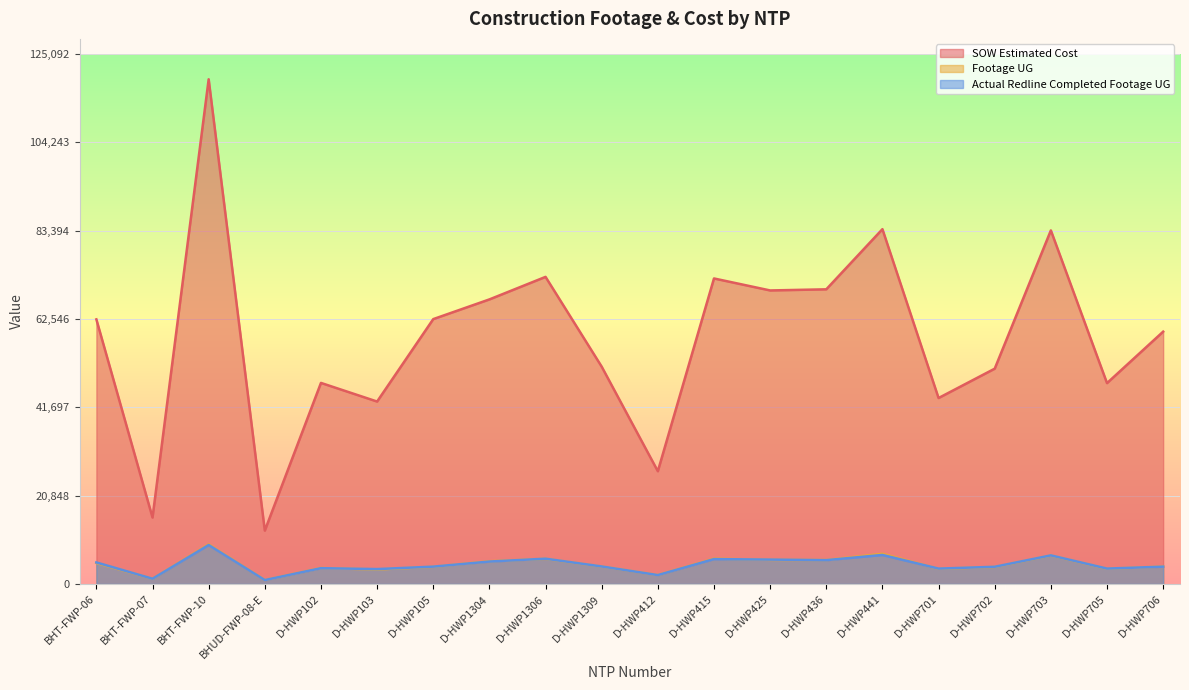

True or false: SOW Estimated Cost and Actual Redline Completed Footage UG cross at least once.

False